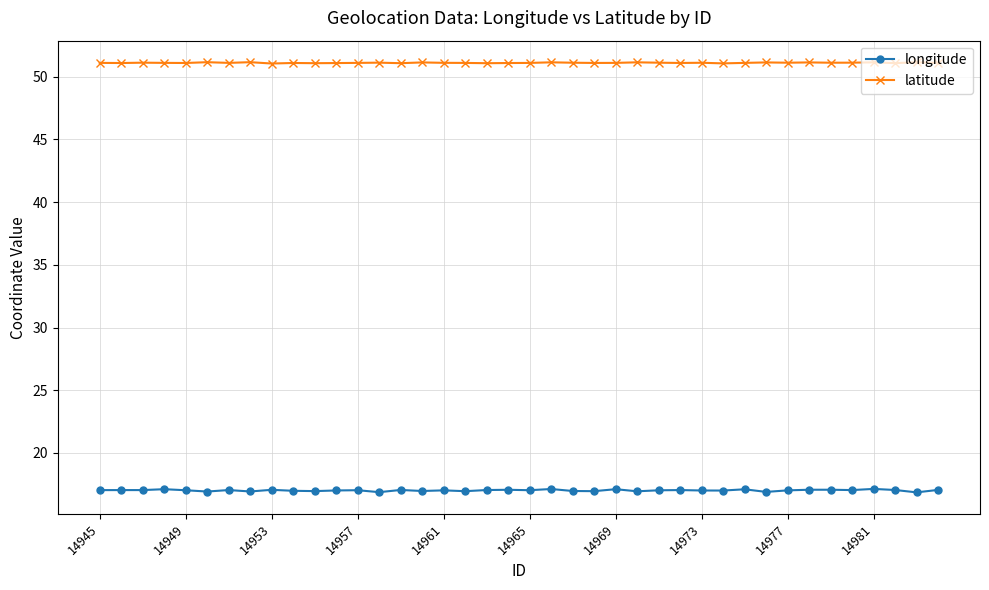

What is the minimum value shown in the chart?

16.9